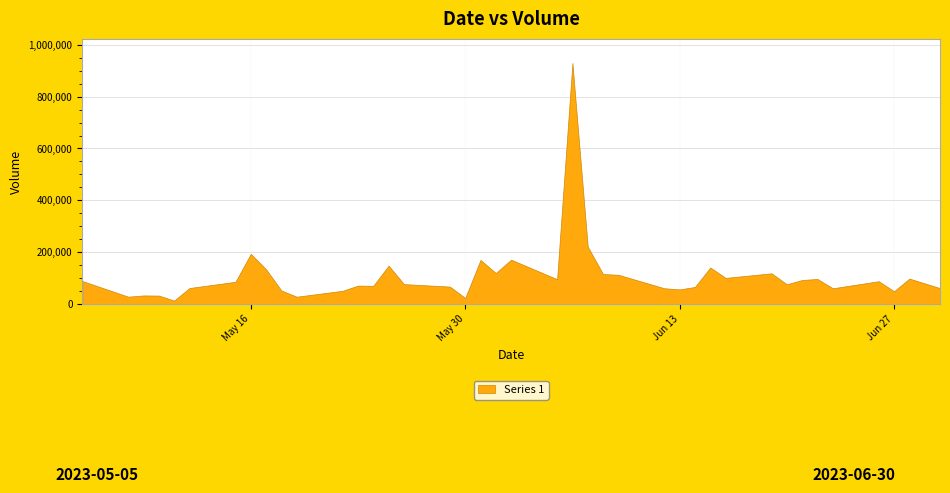

Reading left to right, transcribe all the data shown in this chart.

89648	29207	34041	33474	14195	62614	86502	194066	134703	52942	29128	51878	71911	71100	148769	77579	68064	24260	170735	120242	171782	96414	929266	222139	116353	113578	61662	57187	66690	141619	101570	119175	76862	93553	97377	61559	88776	50070	98943	62159